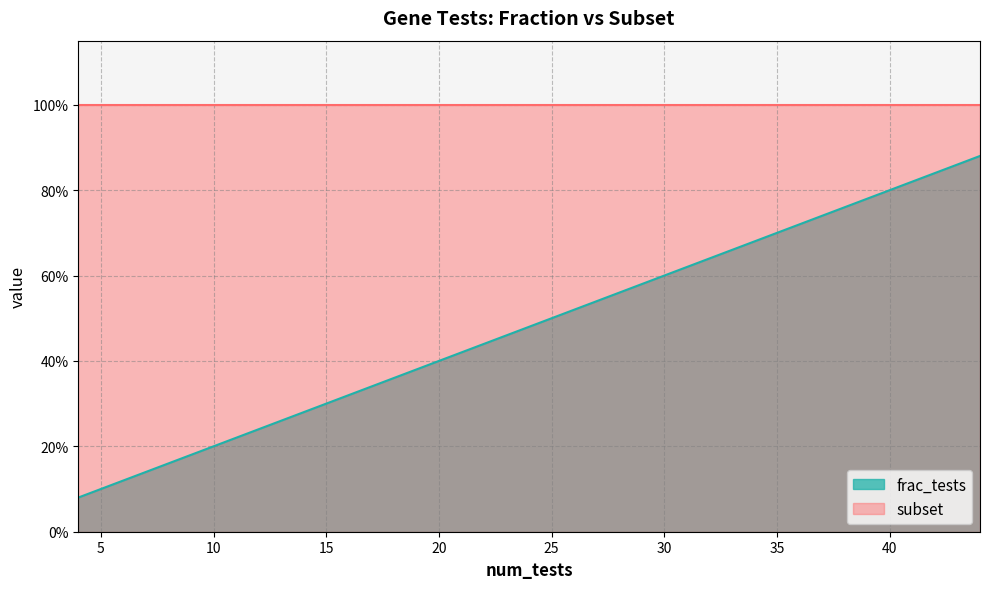

What is the difference between the second highest and minimum values?

0.7